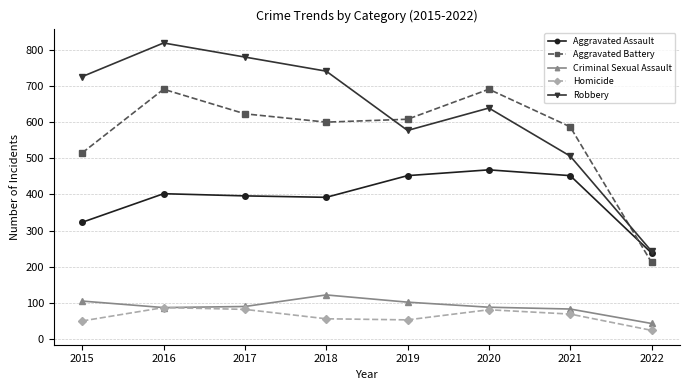

What is the difference between the Aggravated Battery values at 2019 and 2020?

83